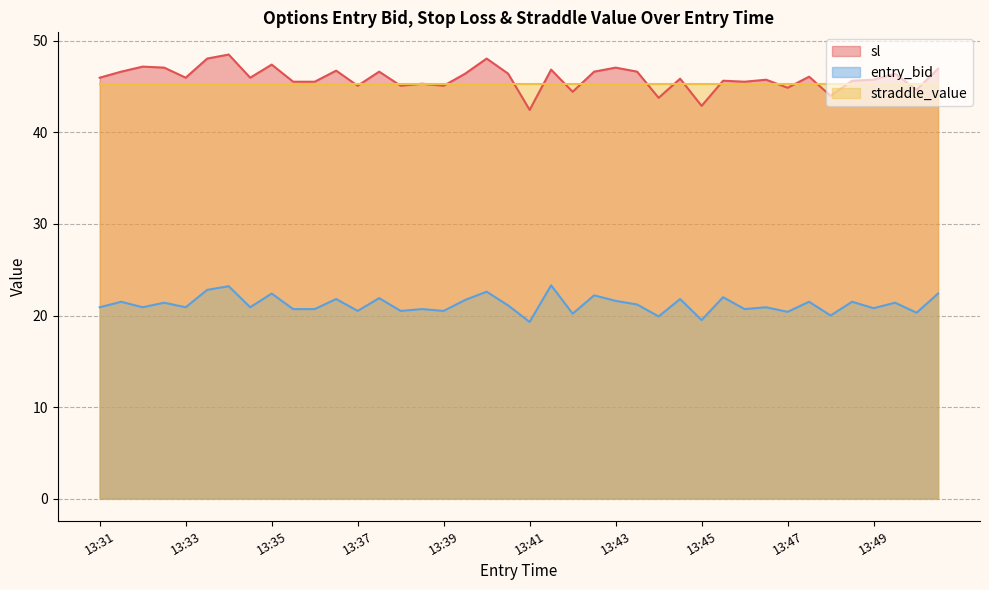

List the series in order of their peak value, lowest first.

entry_bid, straddle_value, sl